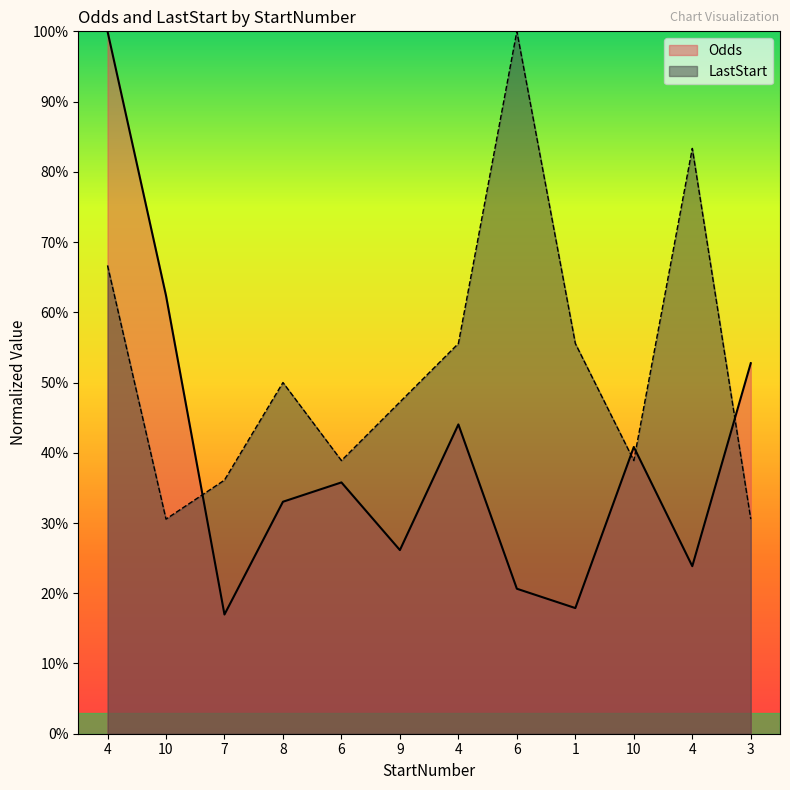

What is the difference between the highest and lowest values at 8?

17.0